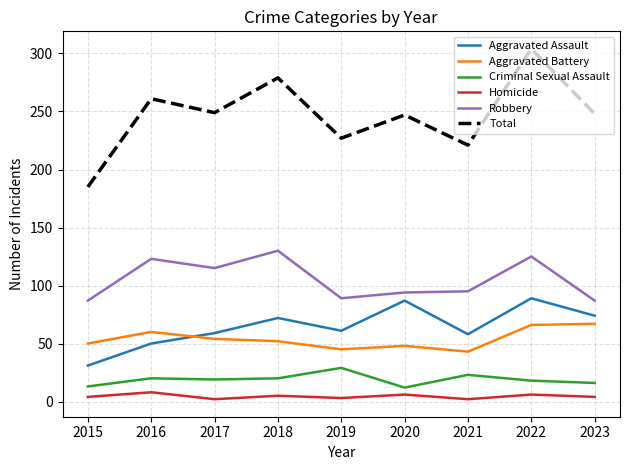

At which category is the sum across all series the highest?

2022